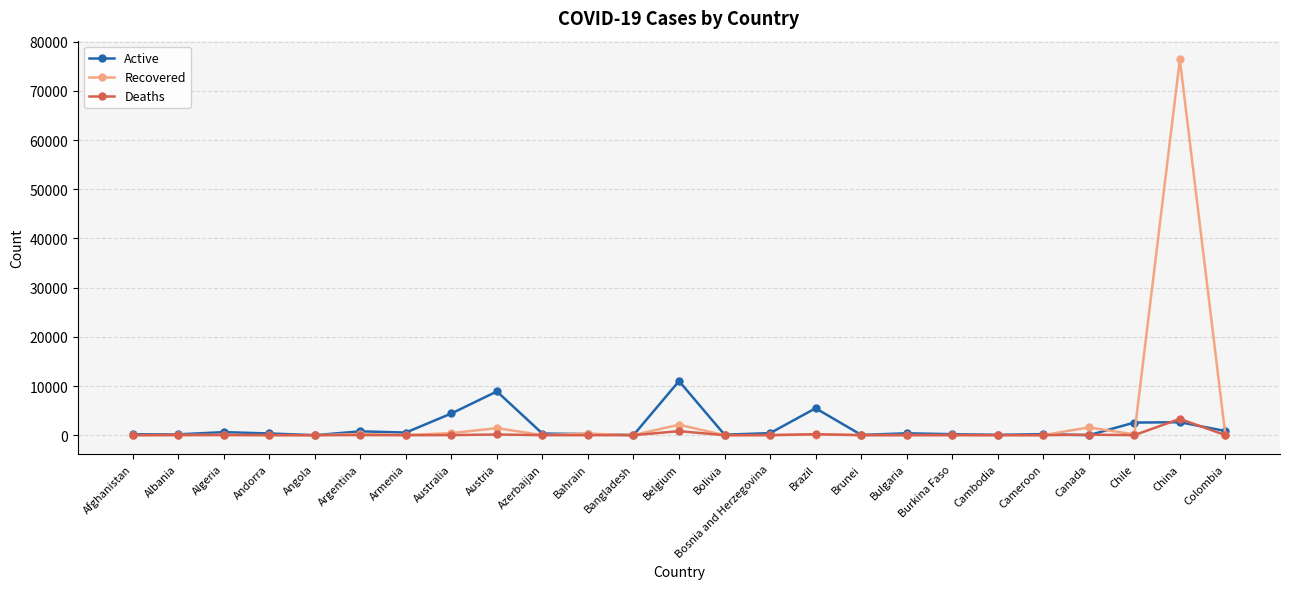

True or false: Deaths has more than 0 points higher than both neighbors.

True